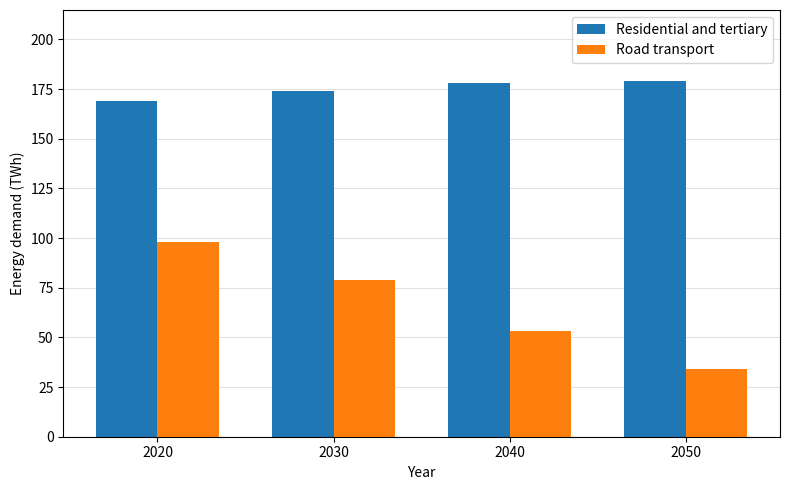

What is the value of the Road transport bar at the 3rd from the left?

53